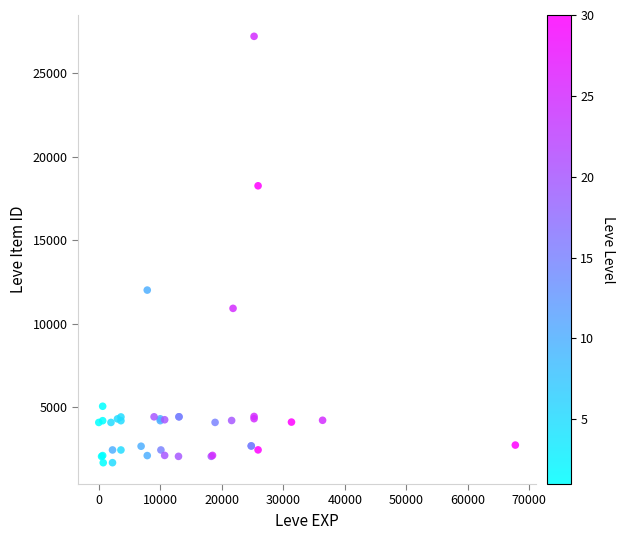

What Y value in the scatter plot is closest to 14448?

12018